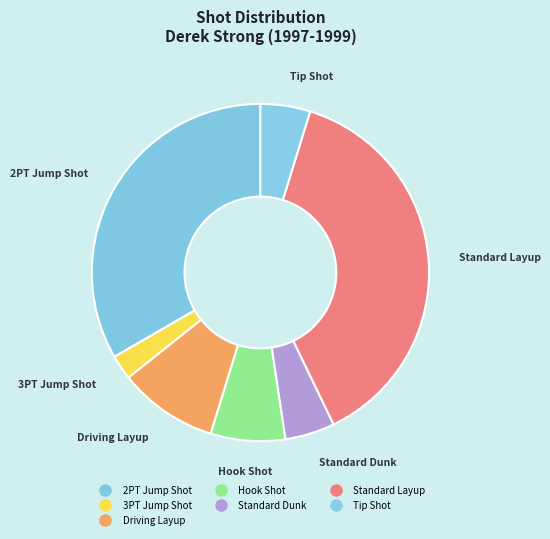

How many slices are in this pie chart?

7